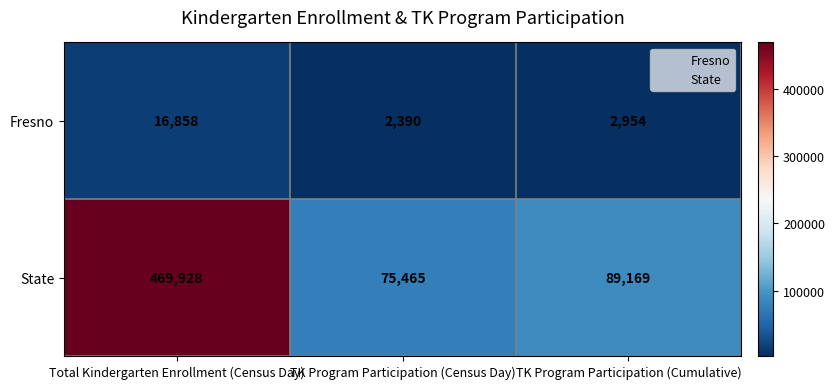

Reading left to right, transcribe all the data shown in this chart.

Fresno: 16858	2390	2954
State: 469928	75465	89169